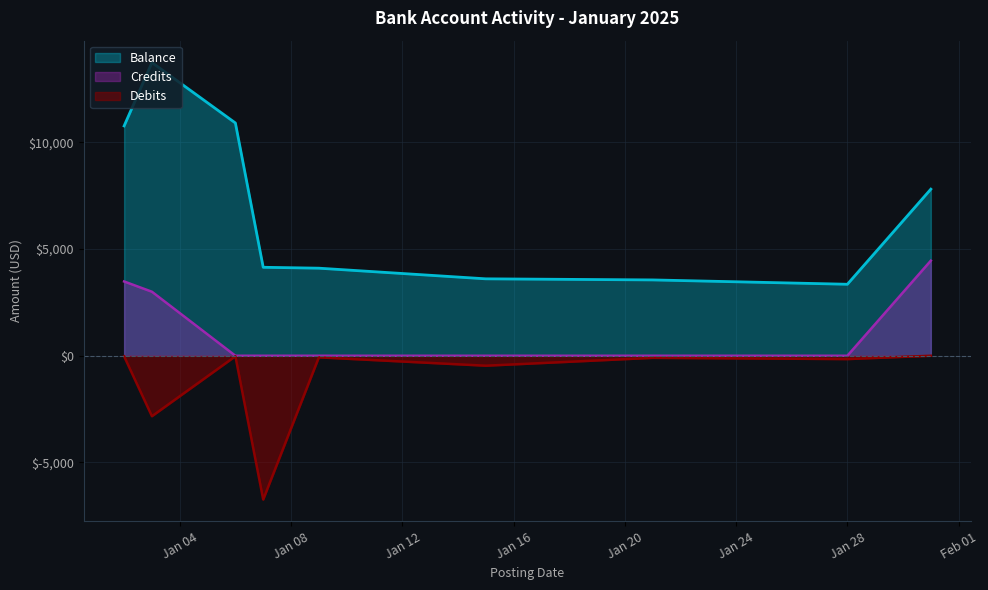

What is the total value across all series at 2025-01-31?

12264.6